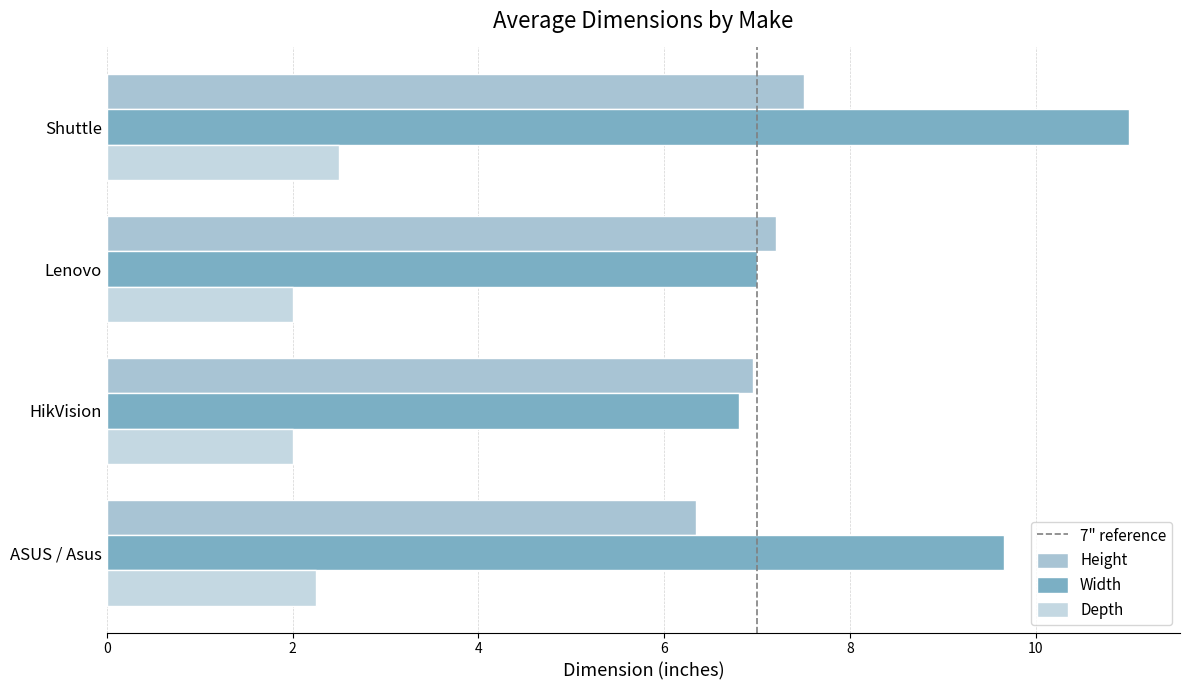

What are all the series names shown in the legend?

Height, Width, Depth